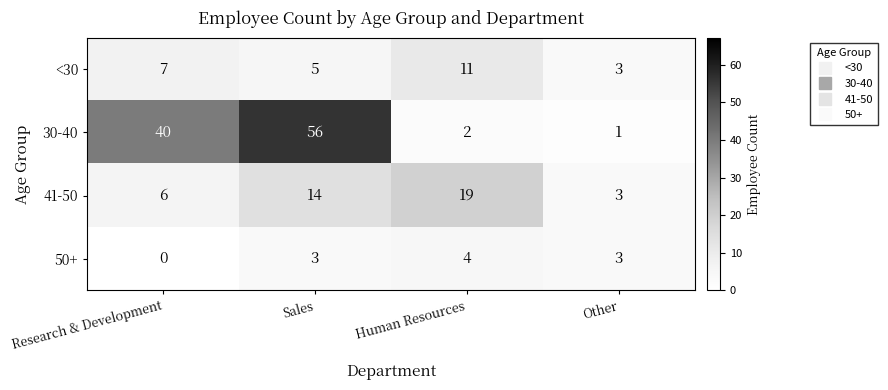

At Research & Development, list the series in order from largest to smallest.

30-40, <30, 41-50, 50+